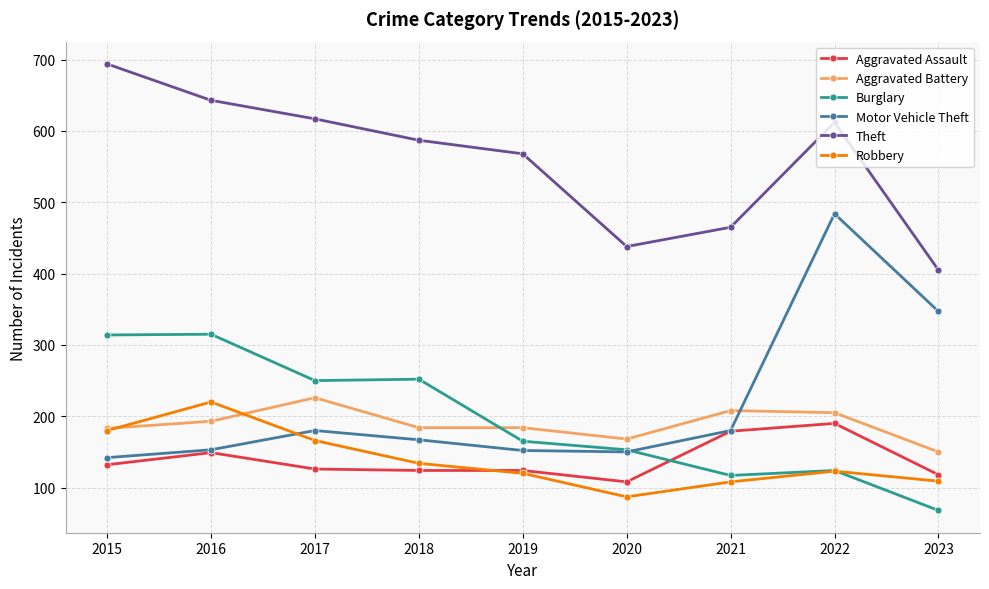

How many categories are shown in the chart?

9